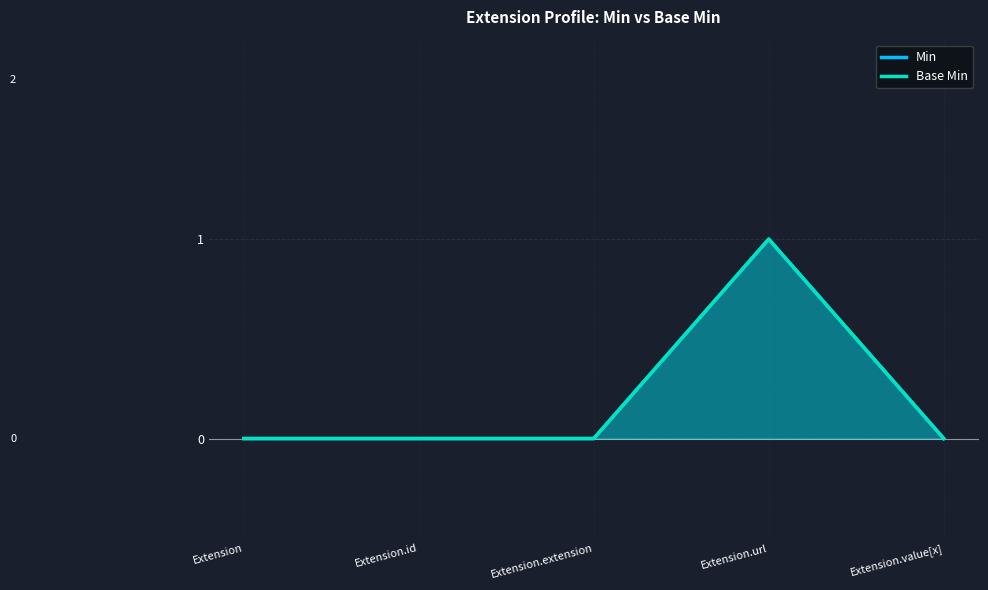

Which series changed the most between Extension and Extension.url?

Min